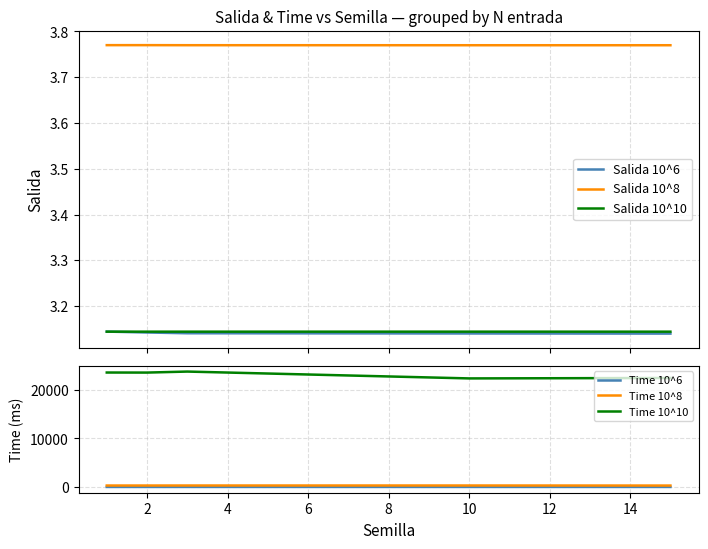

True or false: Salida 10^6 and Salida 10^8 intersect in this chart.

False